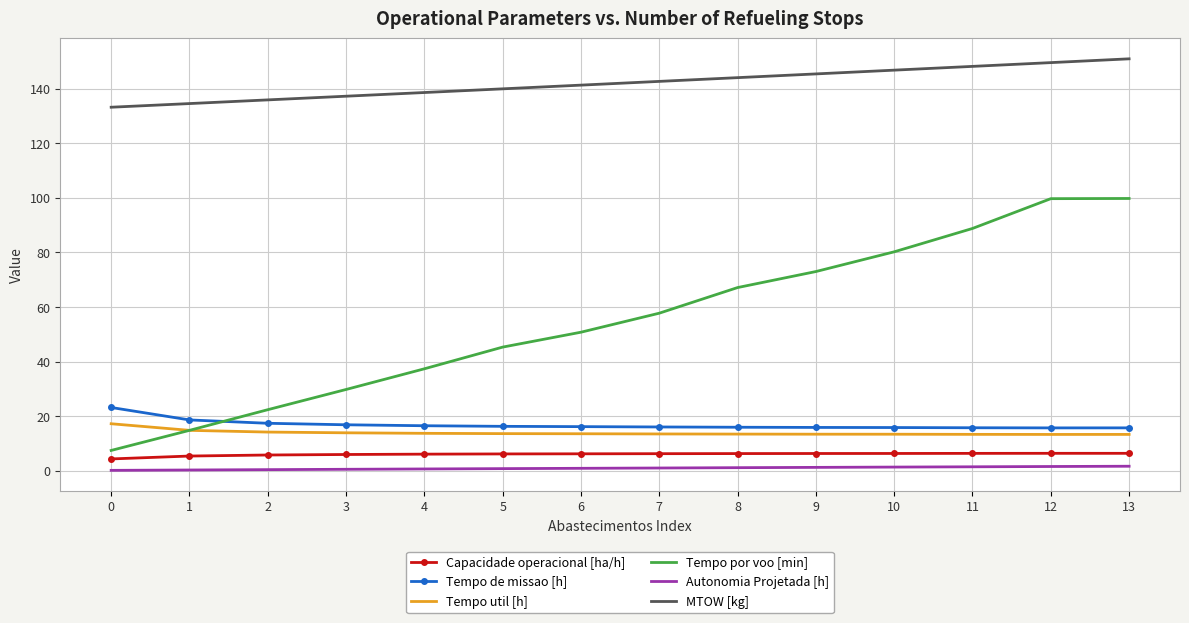

Between 8 and 13, which series saw the biggest shift?

Tempo por voo [min]